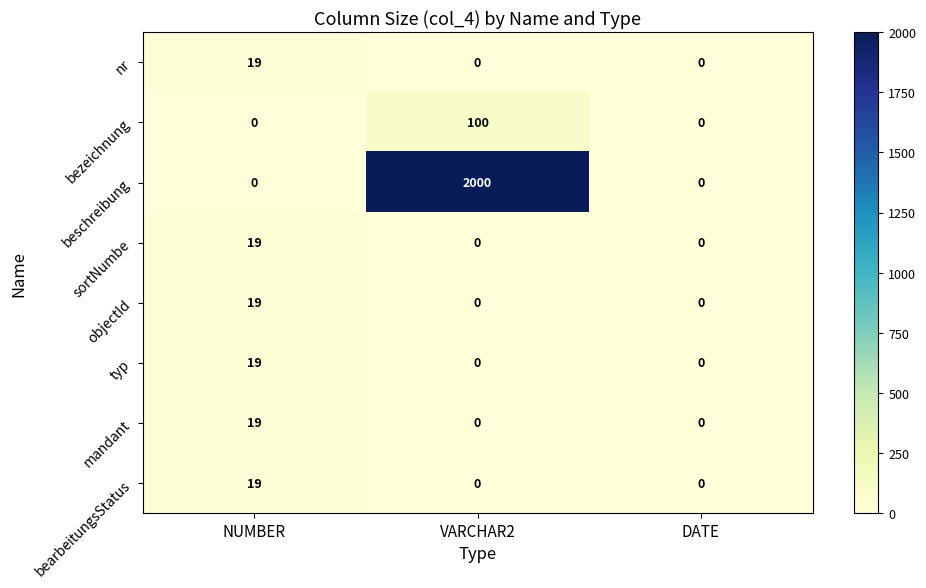

Count the sortNumbe values in the range 0 to 19.

3